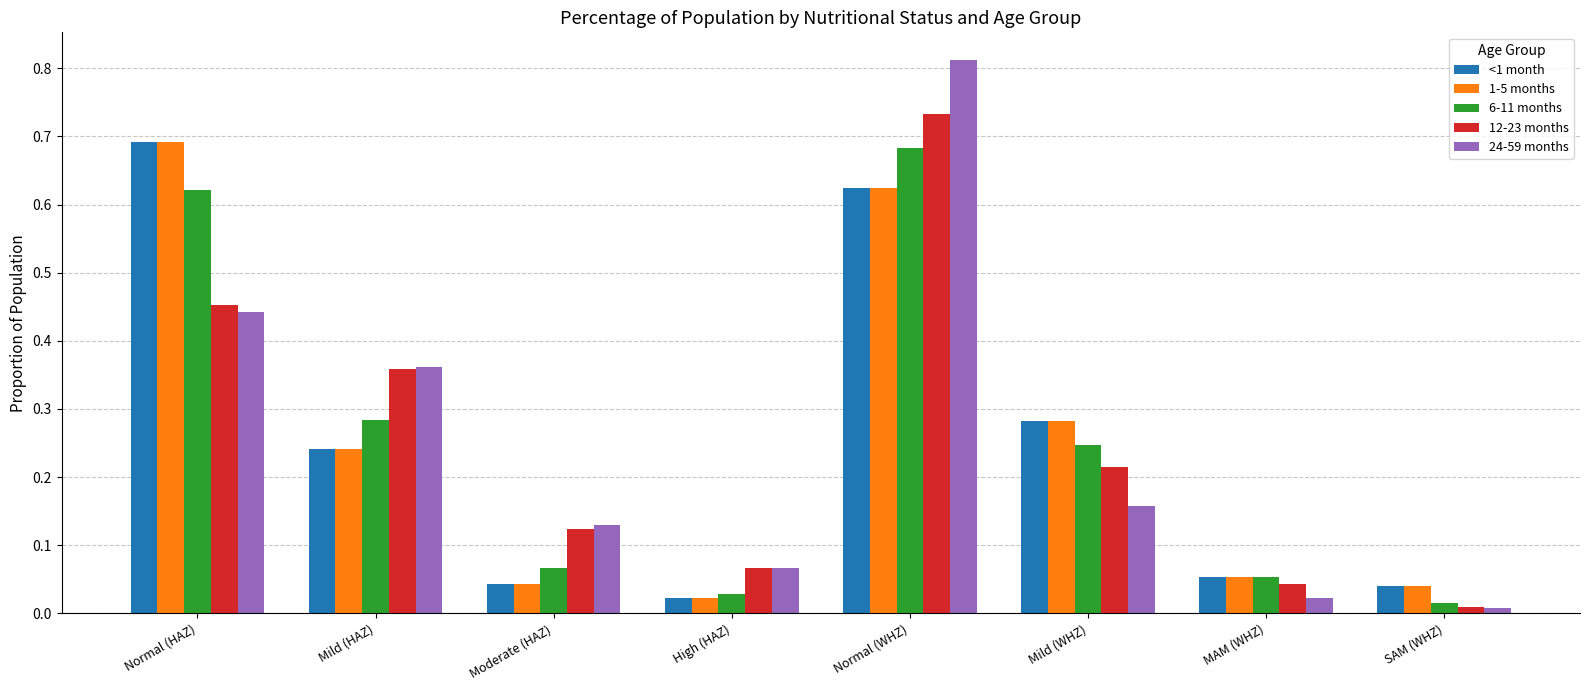

True or false: 1-5 months has a value of 1.1 at Normal (WHZ).

False